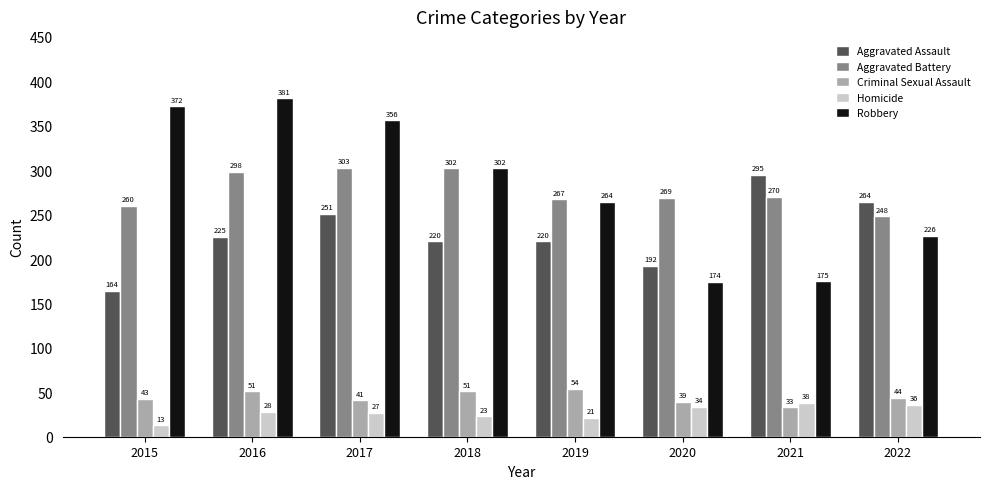

At 2022, list the series in order from smallest to largest.

Homicide, Criminal Sexual Assault, Robbery, Aggravated Battery, Aggravated Assault